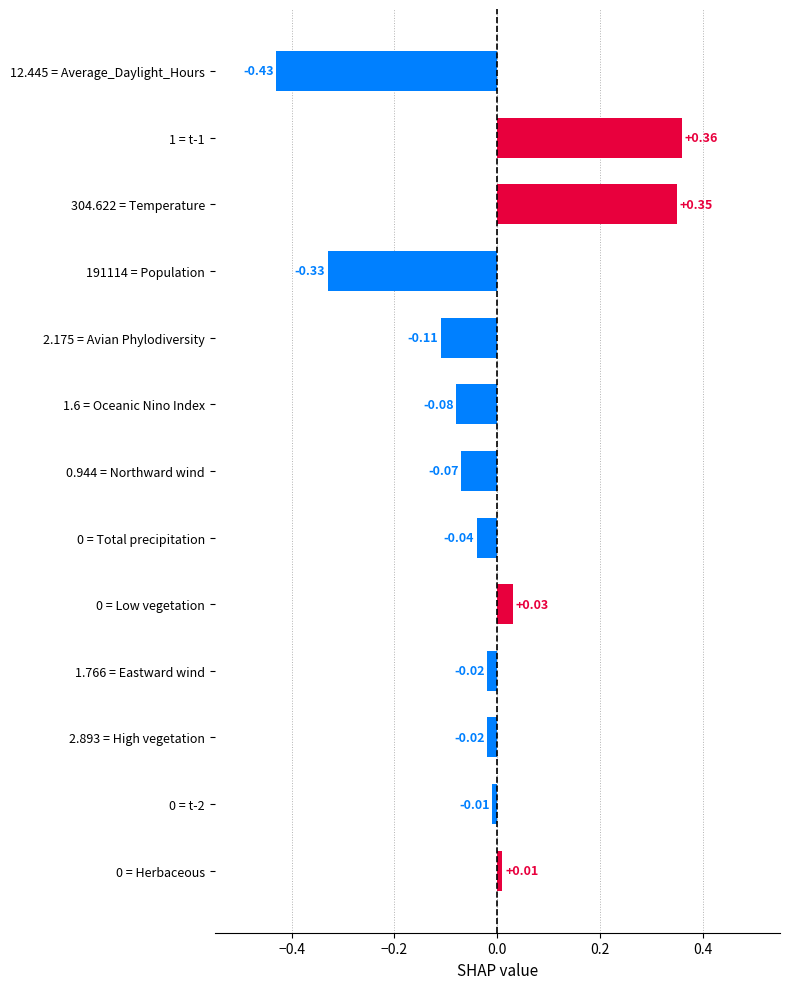

What is the difference between the maximum and minimum values?

0.8